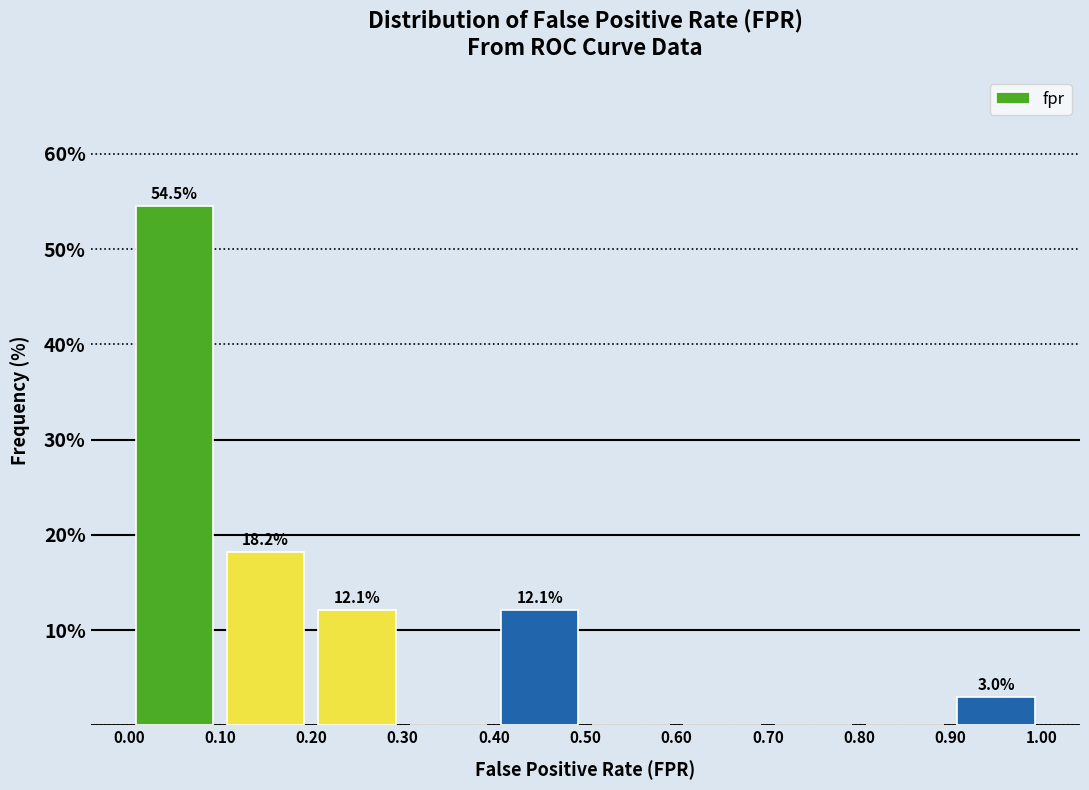

Which range on the x-axis has the tallest bar?

0.00 to 0.10